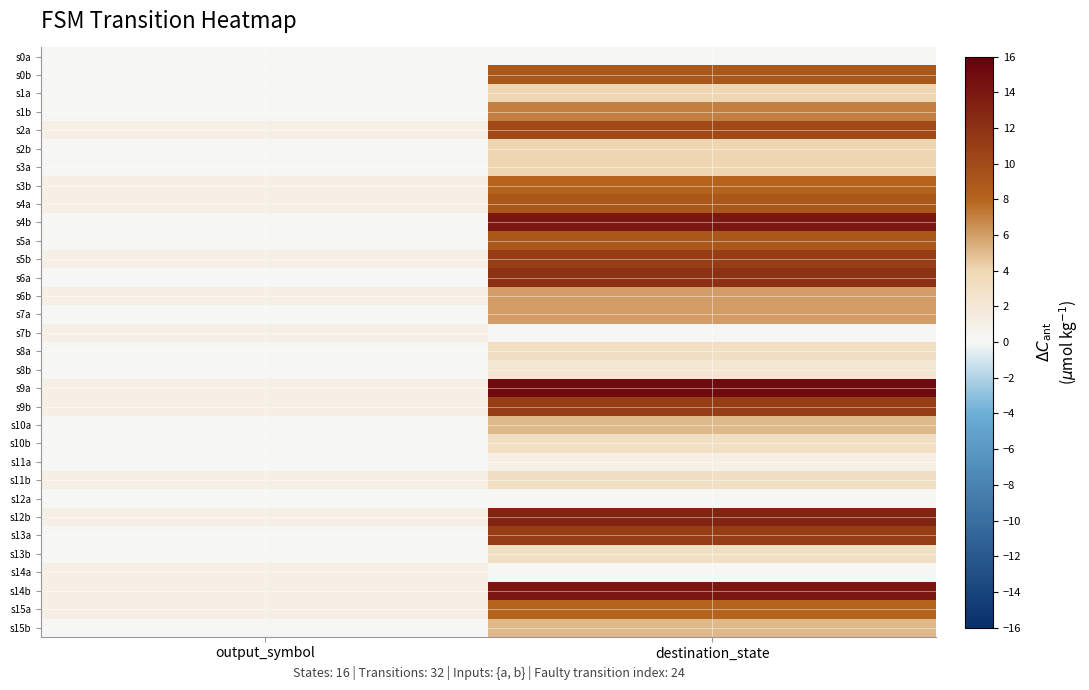

Between destination_state and output_symbol, which is larger?

destination_state